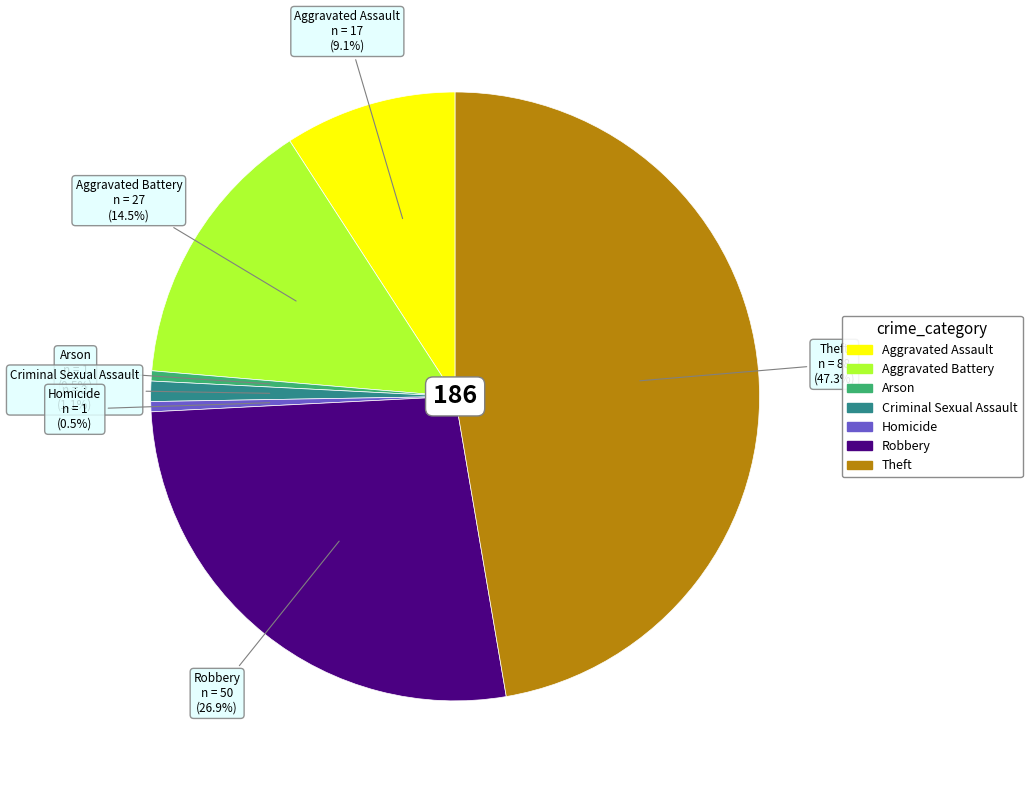

To the nearest percent, what is the difference between the Aggravated Assault and Robbery slice percentages?

18%